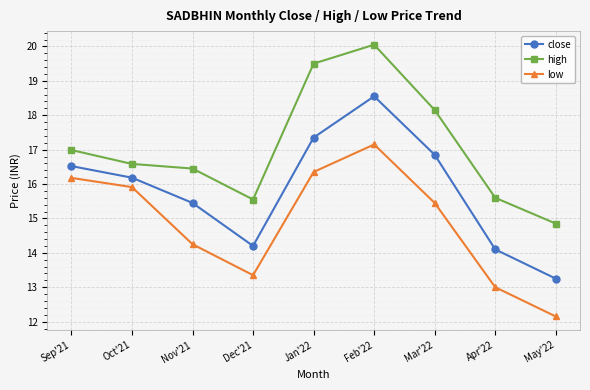

Count the number of data series in this chart.

3